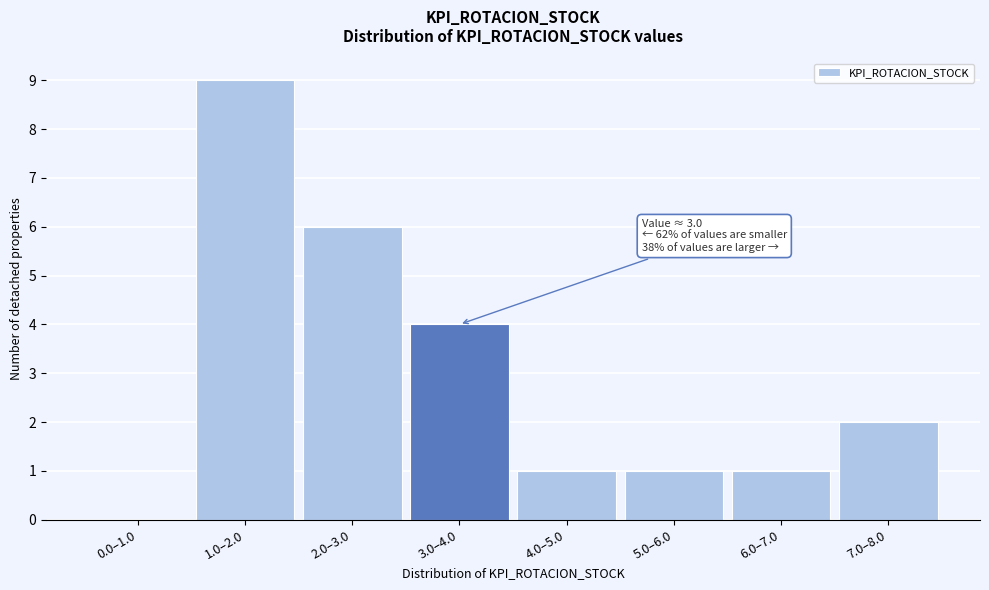

Reading left to right, list all the values displayed in this chart.

0.0–1.0=0	1.0–2.0=9	2.0–3.0=6	3.0–4.0=4	4.0–5.0=1	5.0–6.0=1	6.0–7.0=1	7.0–8.0=2